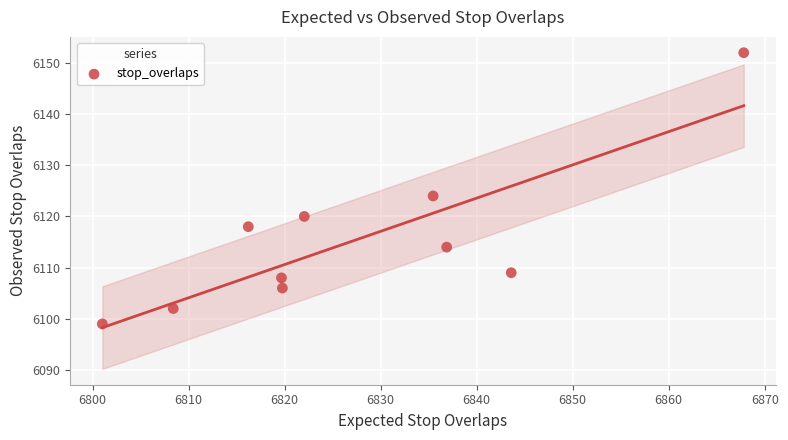

What Y value in the scatter plot is closest to 6125?

6124